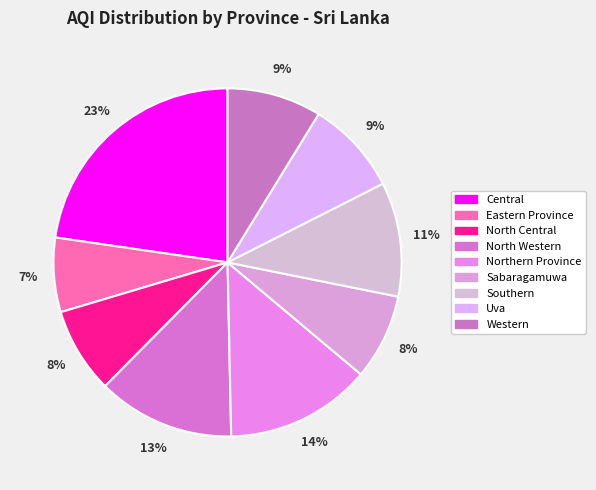

To the nearest percent, what percentage of the pie is Central?

23%